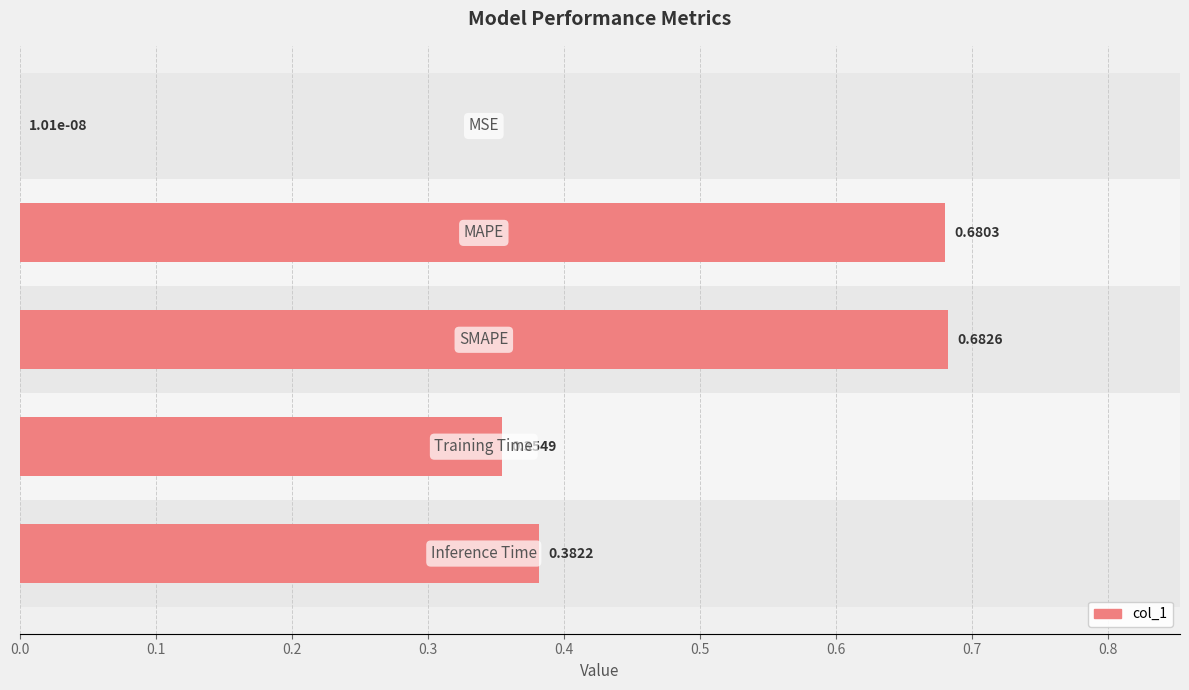

What is the sum of all values?

2.1